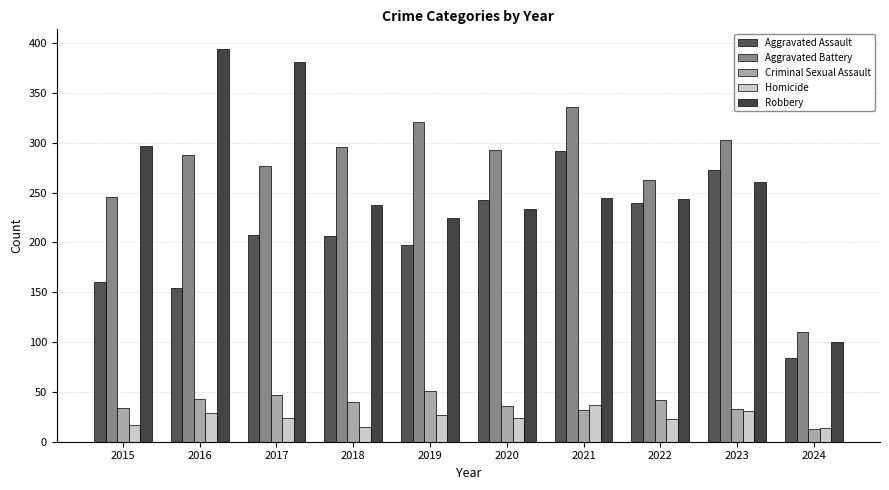

Count the number of data series in this chart.

5